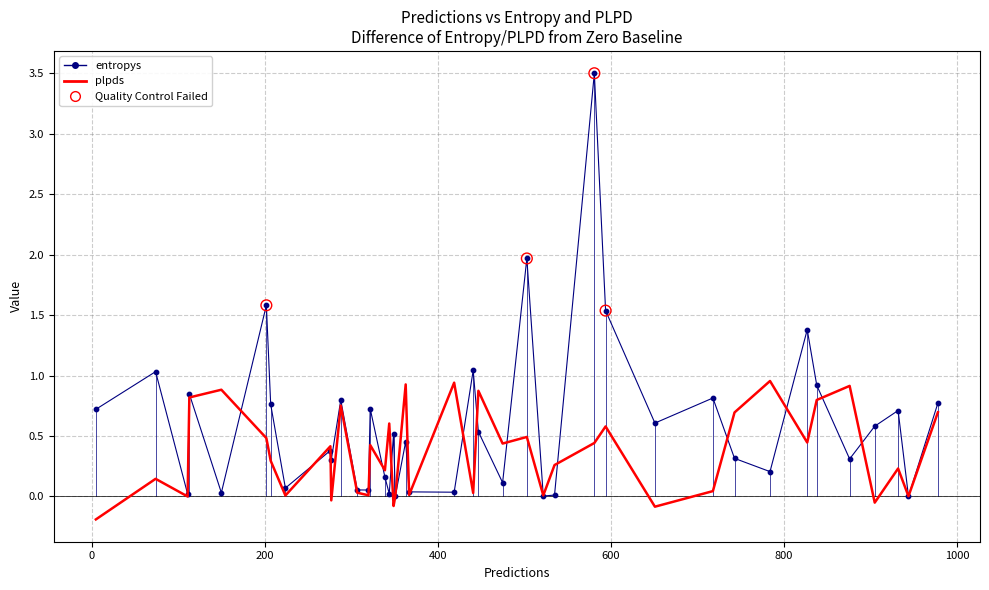

List the series in order of their peak value, lowest first.

plpds, entropys